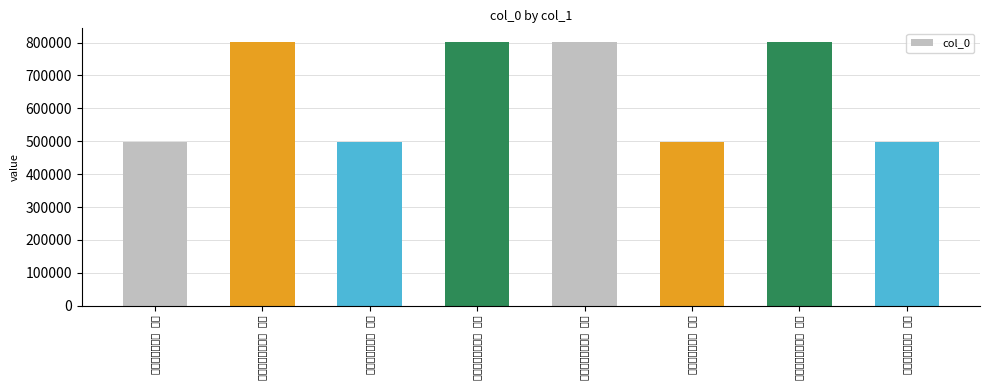

What is the label of the 1st bar from the right?

和子念移居四首 其一